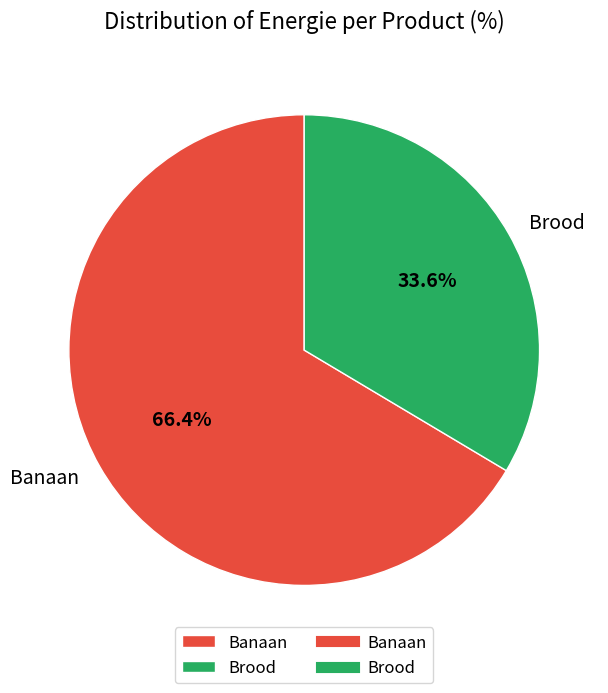

Is it true that Brood is 34% of the pie?

True